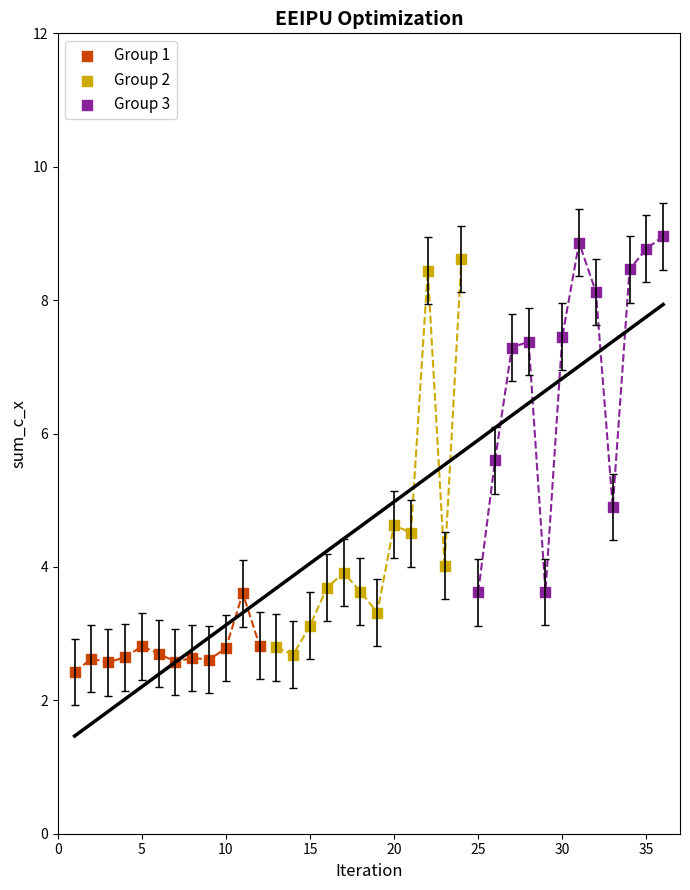

What are all the series names shown in the legend?

Group 1, Group 2, Group 3